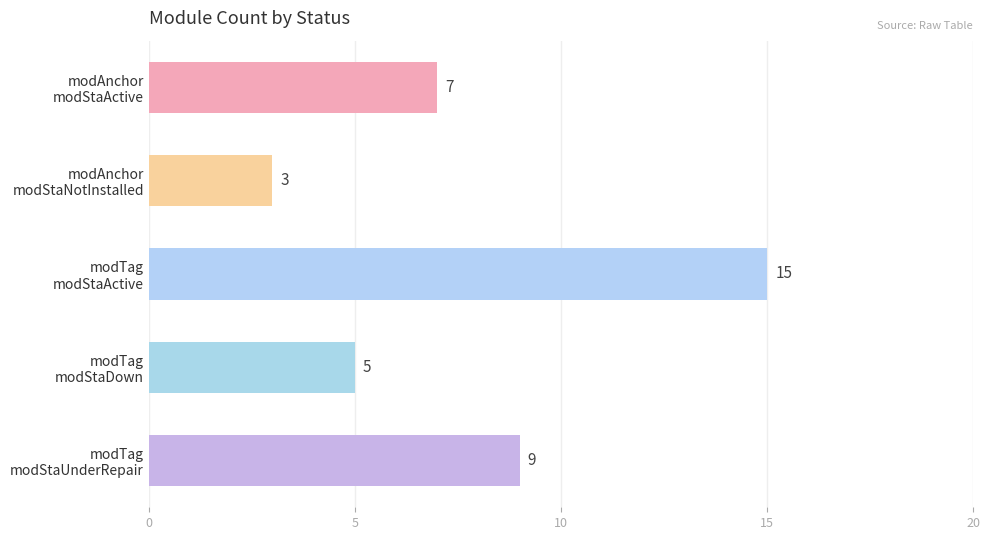

Reading bottom to top, list all the values displayed in this chart.

9	5	15	3	7